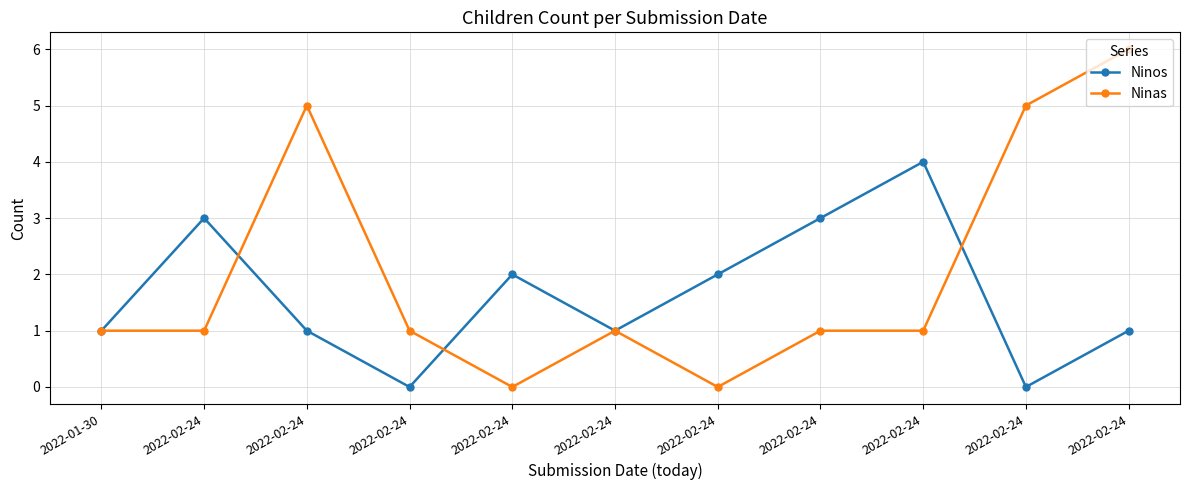

Count the number of categories in the chart.

11